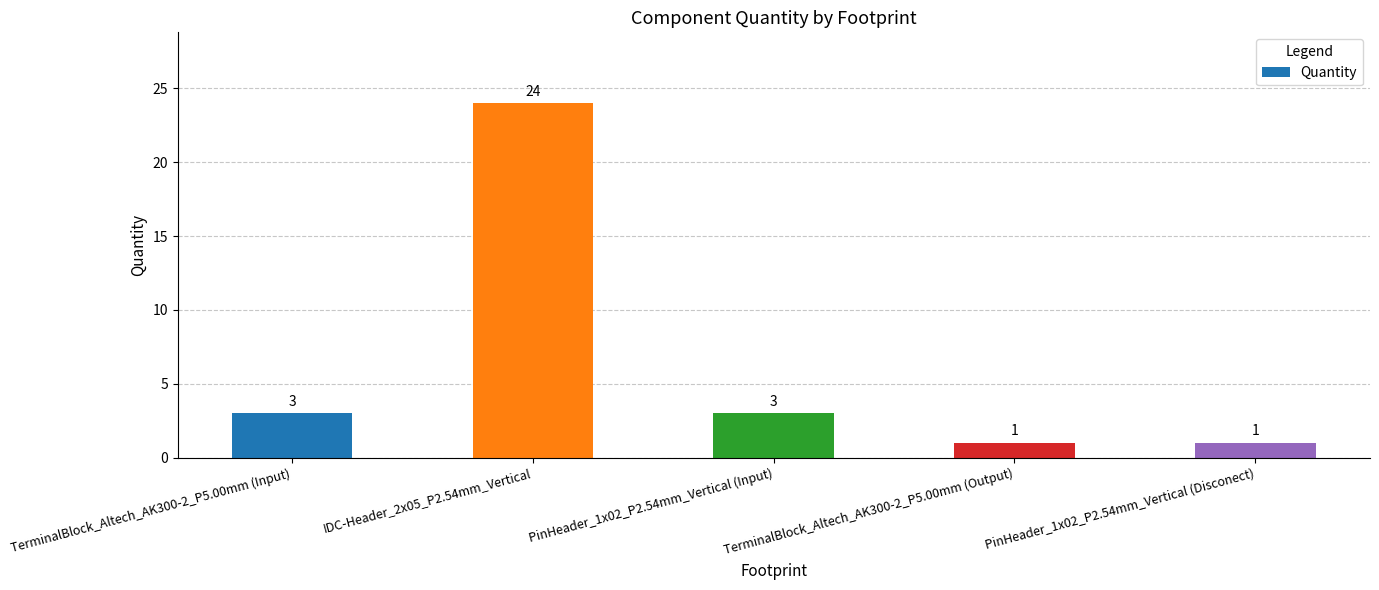

What is the maximum value shown in the chart?

24